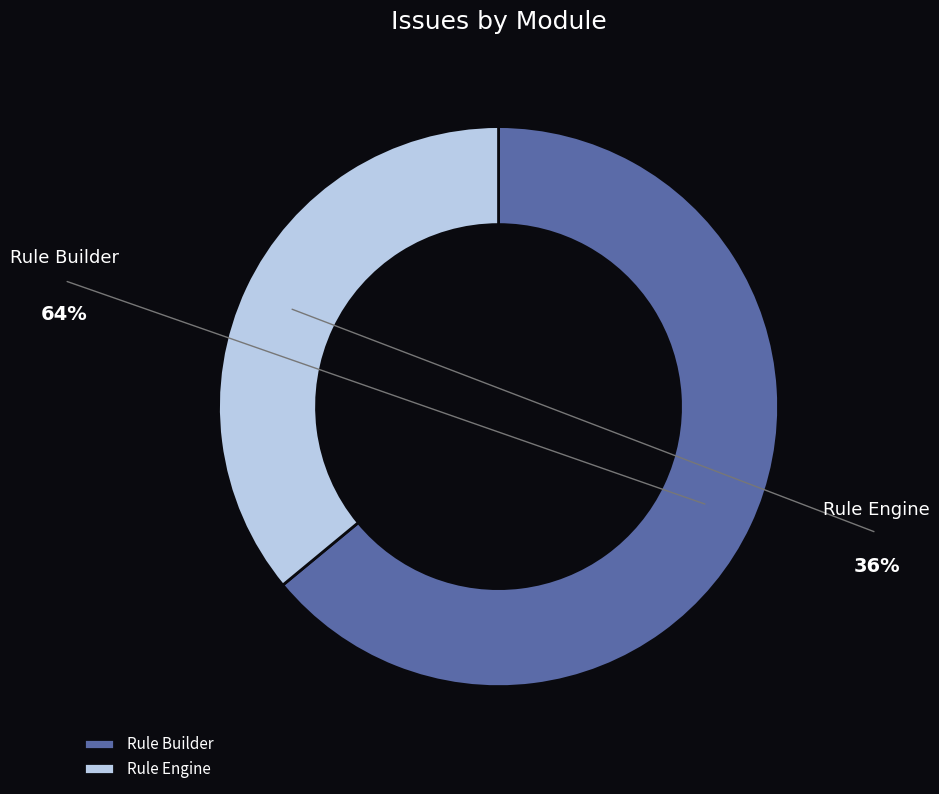

Rank the categories by value from highest to lowest.

Rule Builder, Rule Engine